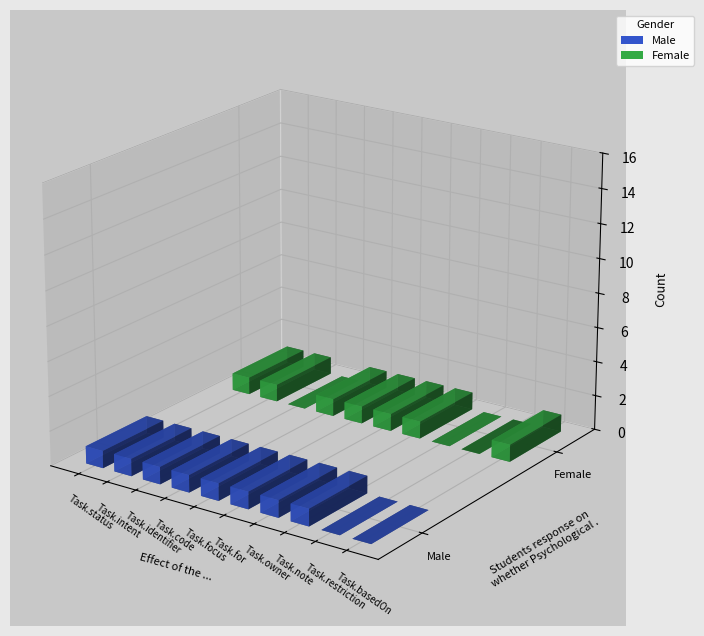

Which has a higher value, Task.owner or Task.for?

Task.owner